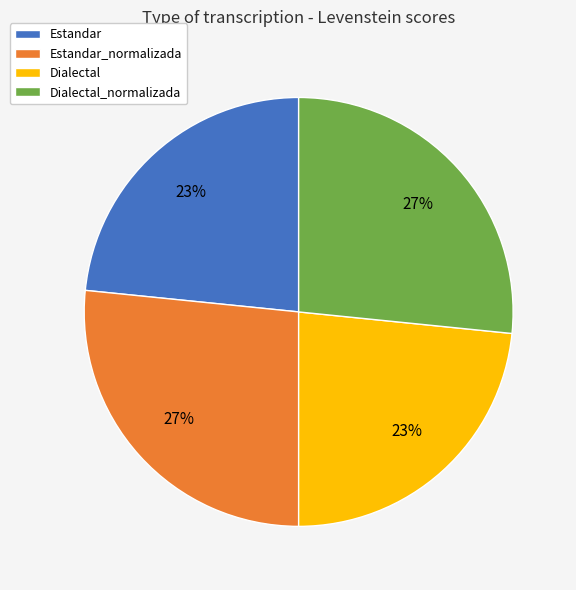

To the nearest percent, what is the average slice percentage?

25%